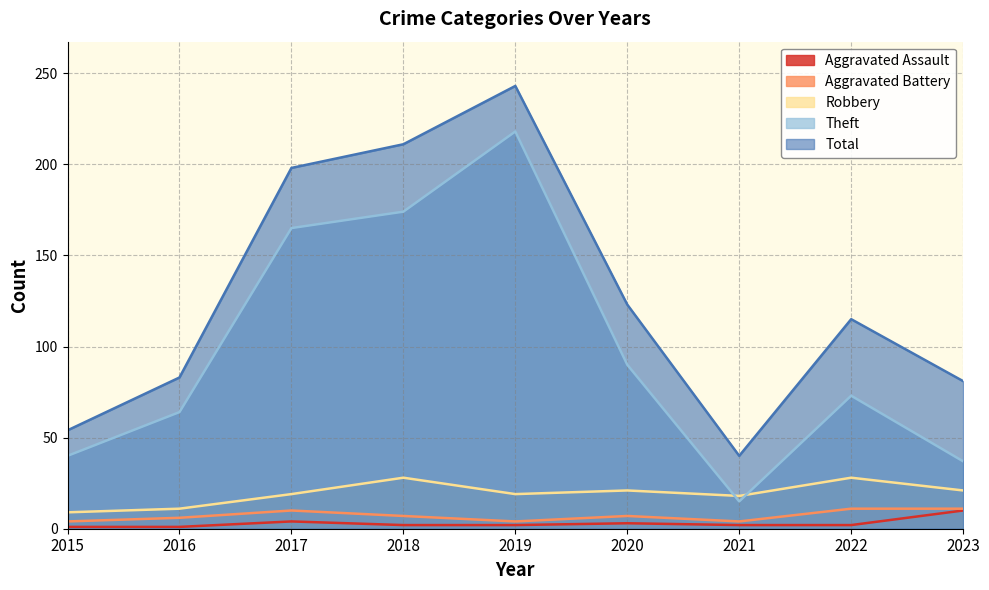

True or false: Theft and Aggravated Assault intersect in this chart.

False